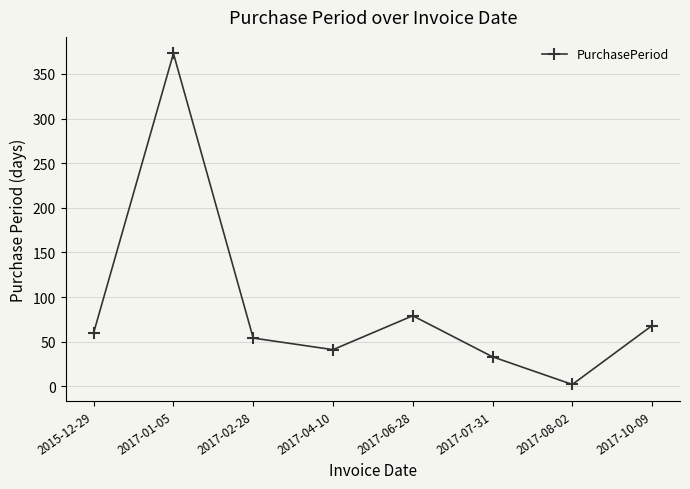

List the labels in order of value, largest first.

2017-01-05, 2017-06-28, 2017-10-09, 2015-12-29, 2017-02-28, 2017-04-10, 2017-07-31, 2017-08-02